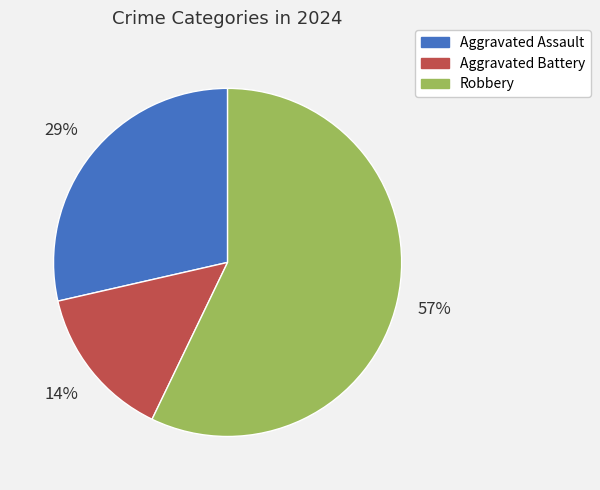

Which category has the smallest portion of the pie?

Aggravated Battery